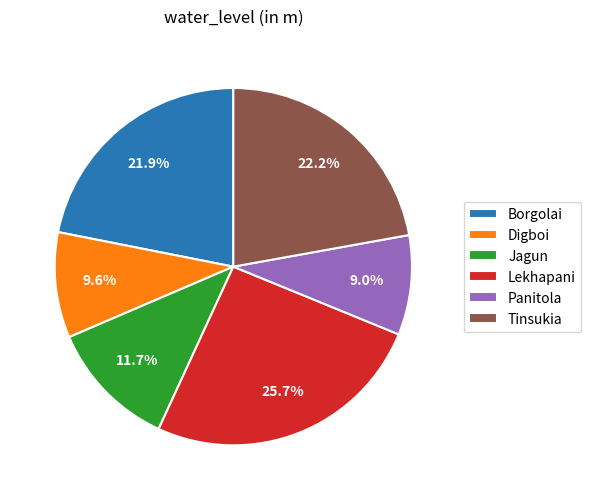

How many segments does this pie chart have?

6